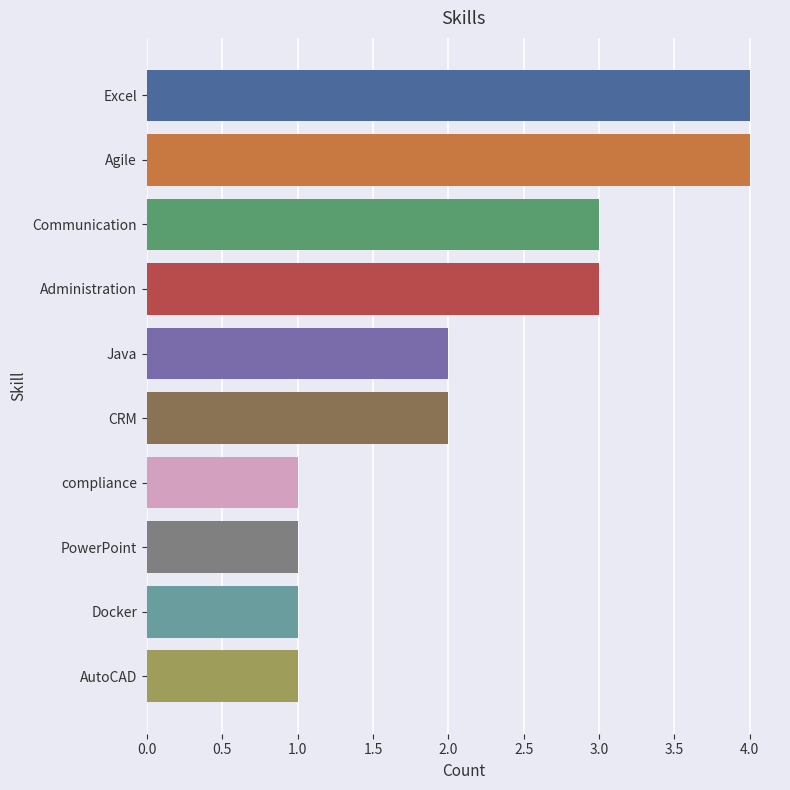

The value at Excel is 6. True or false?

False